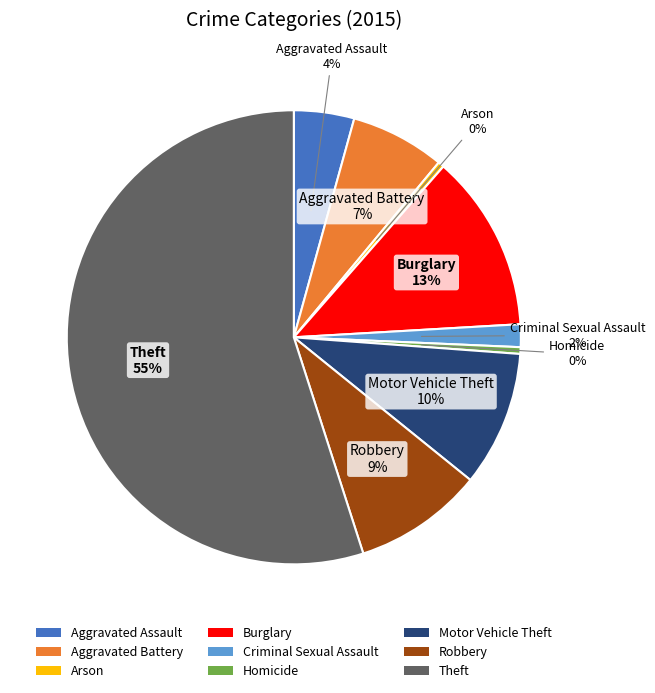

To the nearest percent, what percentage of the pie is Criminal Sexual Assault?

2%